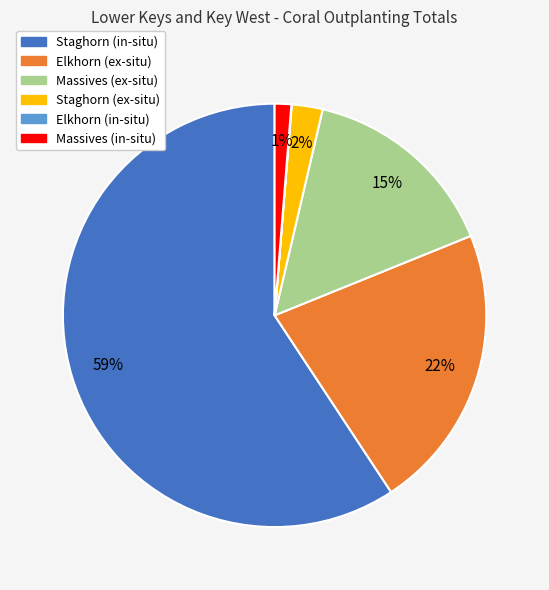

True or false: Massives (ex-situ) accounts for 15% of the total.

True